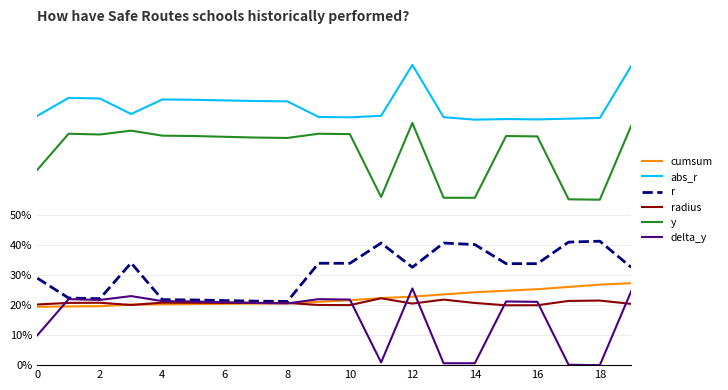

What is the highest value of the abs_r series?

100.0